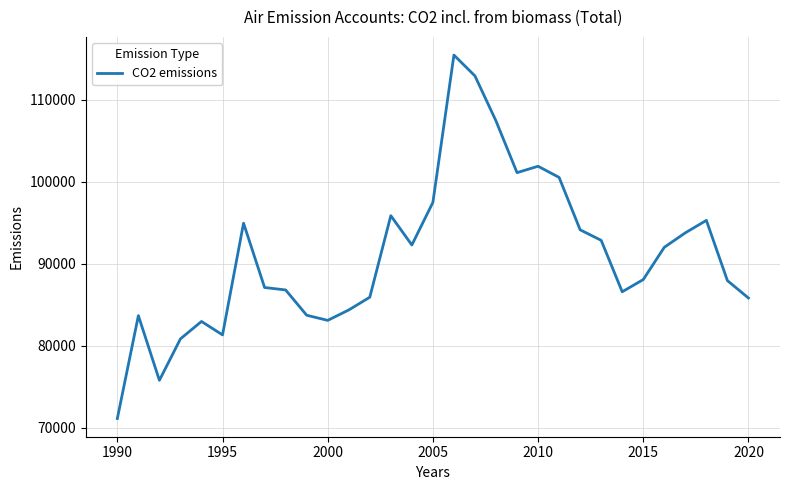

What is the difference between the maximum and minimum values?

44329